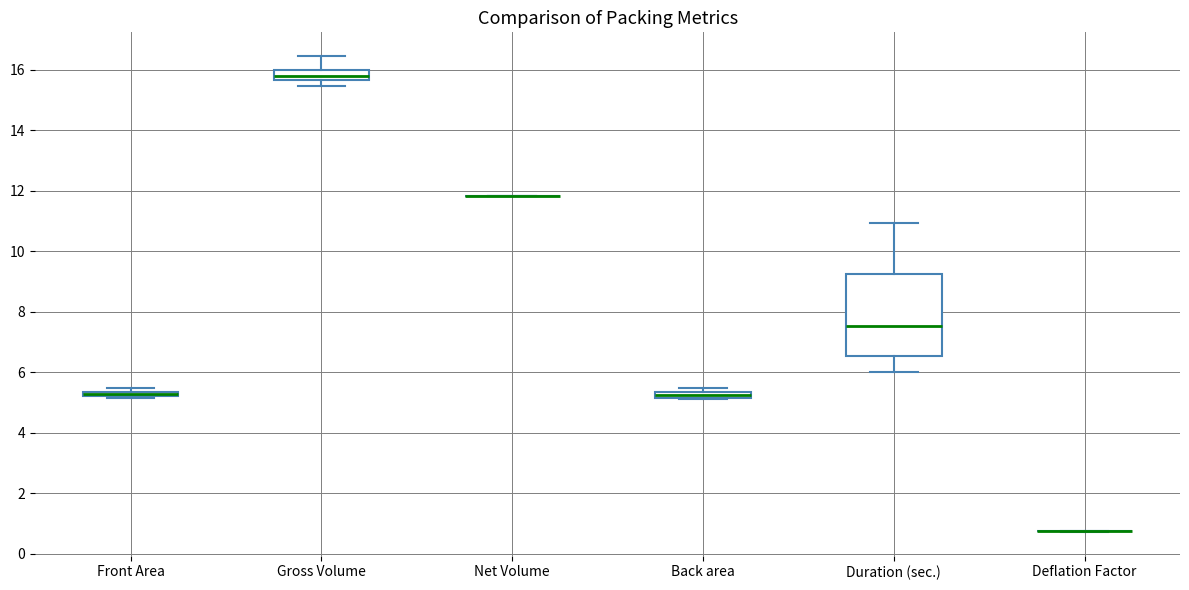

Comparing the boxes themselves (not the whiskers), which one is the tallest?

Duration (sec.)